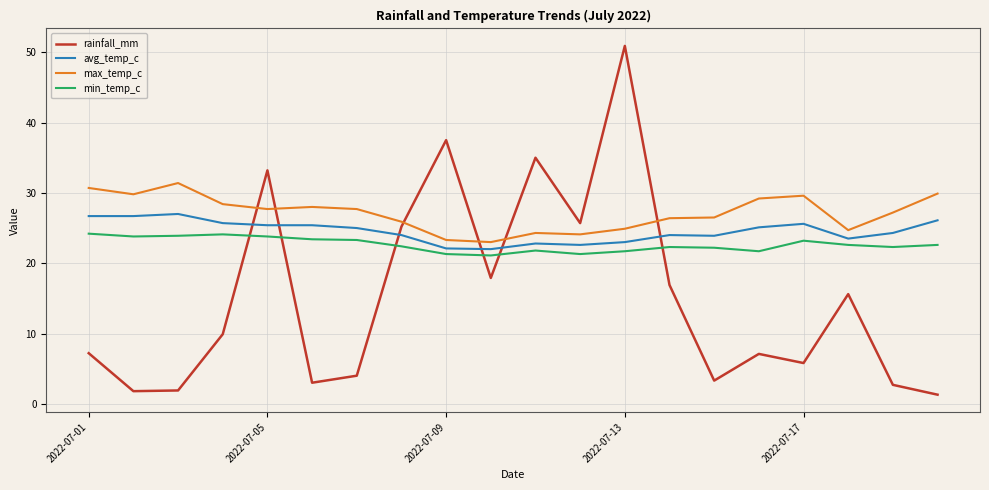

Which series has the largest range (max minus min)?

rainfall_mm